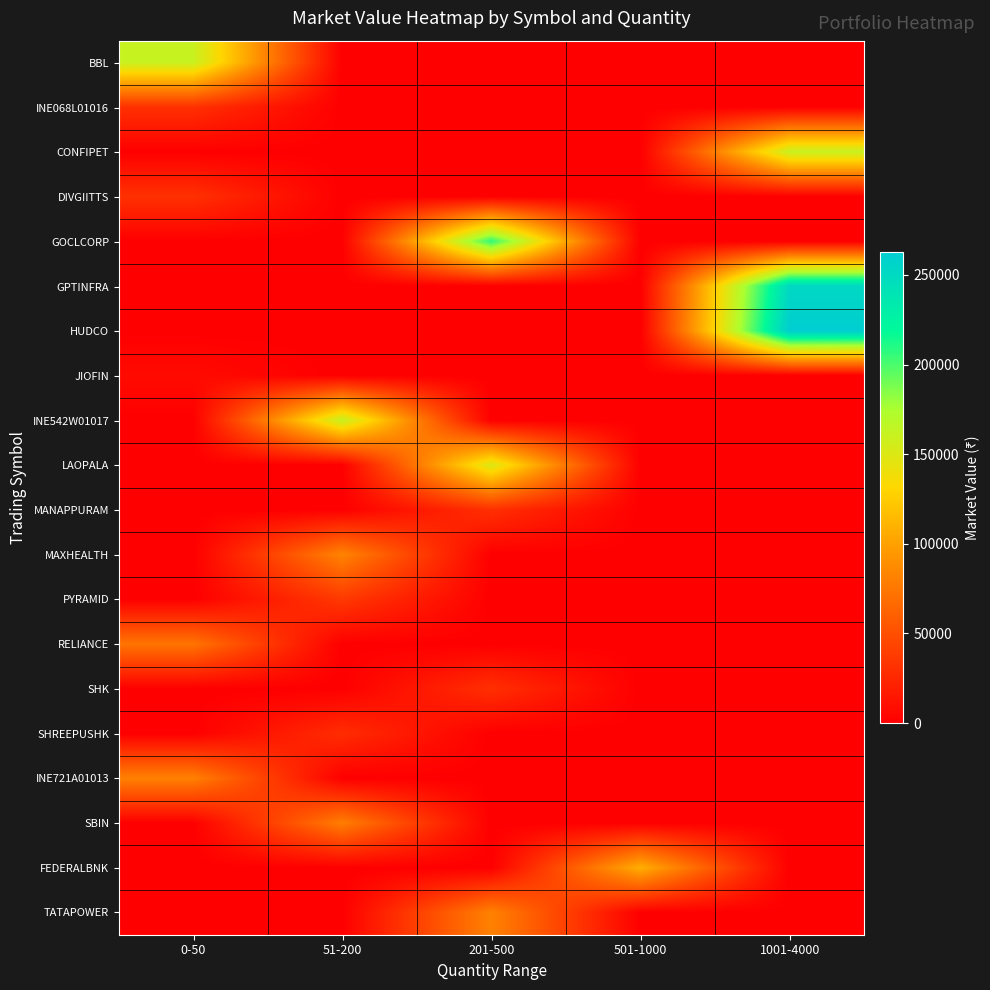

Which label corresponds to the smallest value in the chart?

51-200